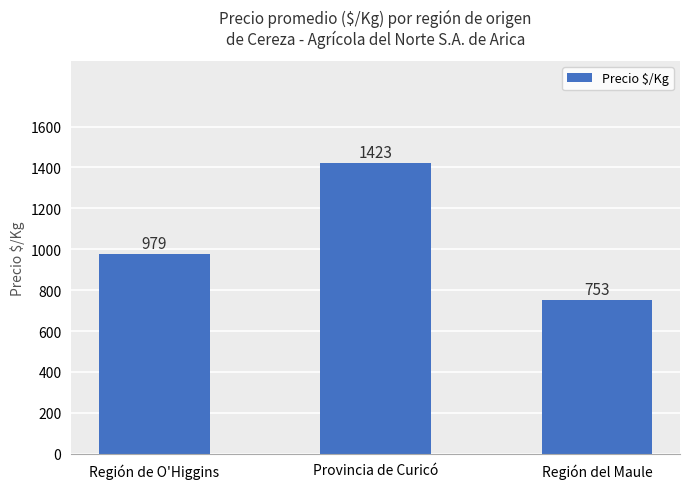

What is the average value?

1052